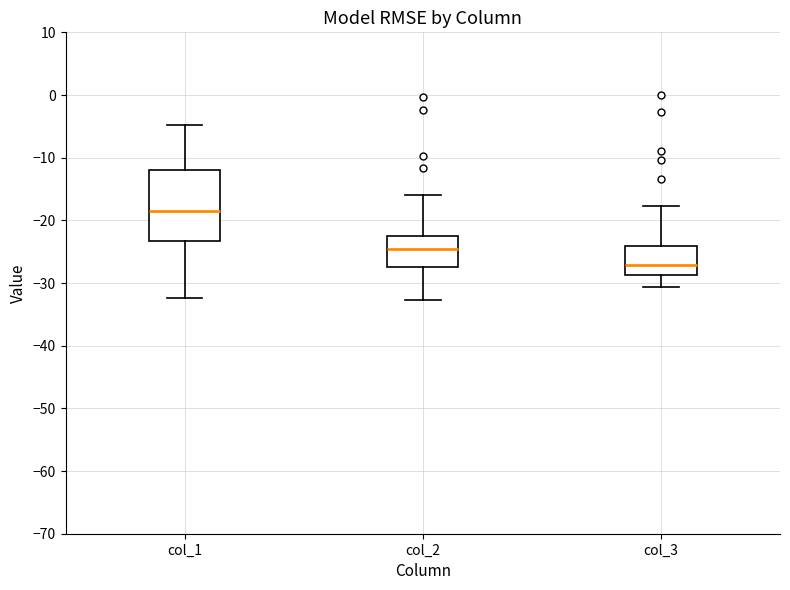

Comparing the boxes themselves (not the whiskers), which one is the tallest?

col_1